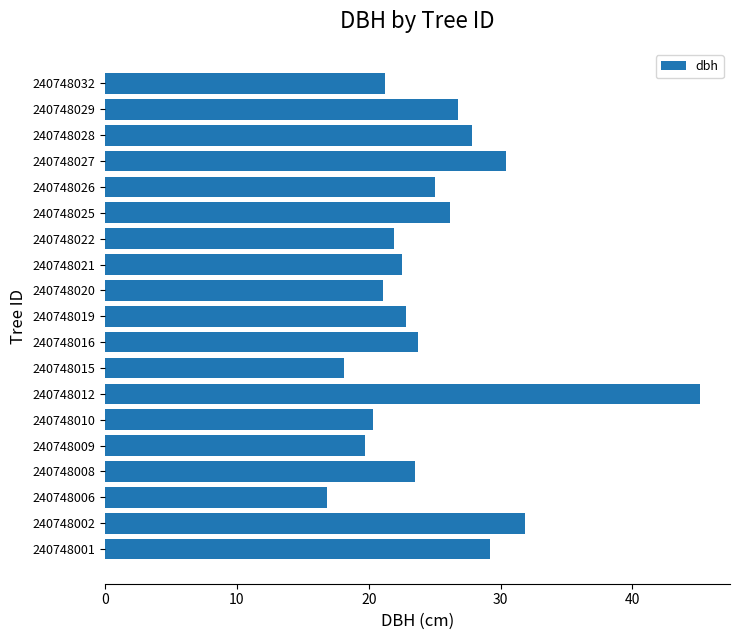

What is the ratio of the value at 240748016 to the value at 240748021?

1.1